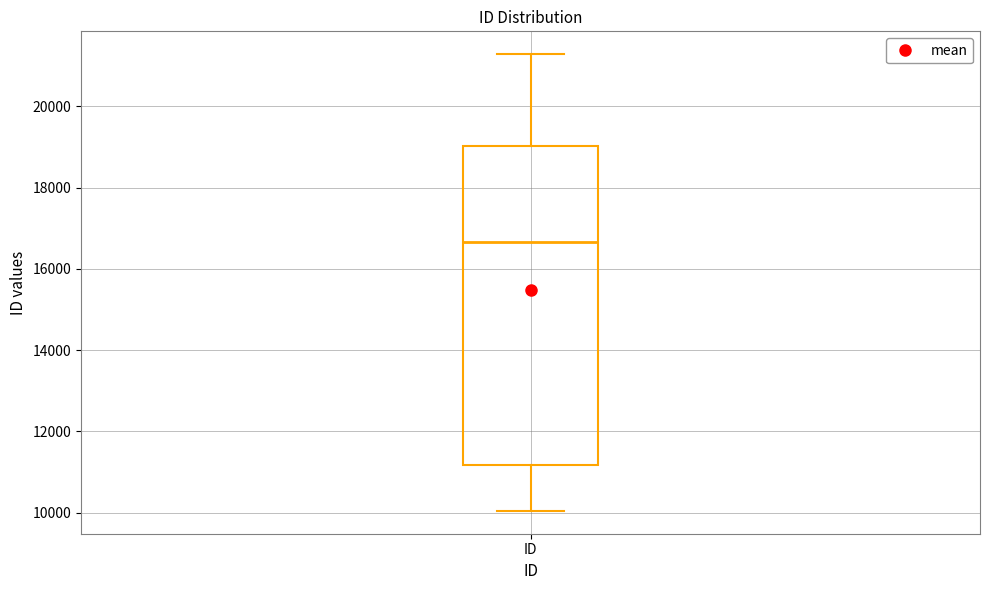

Read this box plot against the y-axis: the position of the median line, the range covered by the box, and the ends of both whiskers. The values are not printed on the chart, so give them approximately, as read against the axis.

median 16600, box 11200 to 19000, whiskers 10000 to 21200